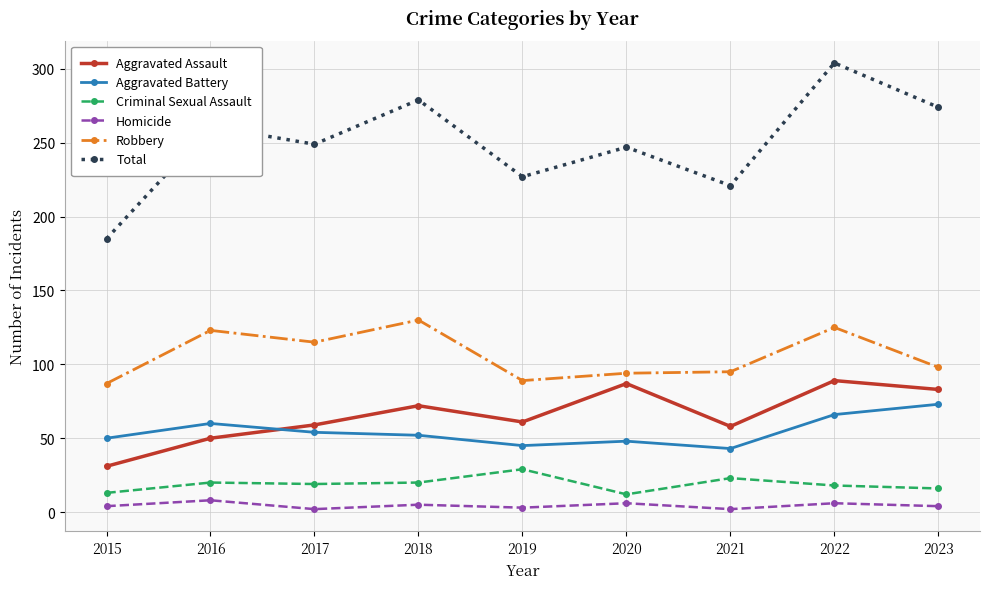

True or false: Robbery has a value of 94 at 2020.

True